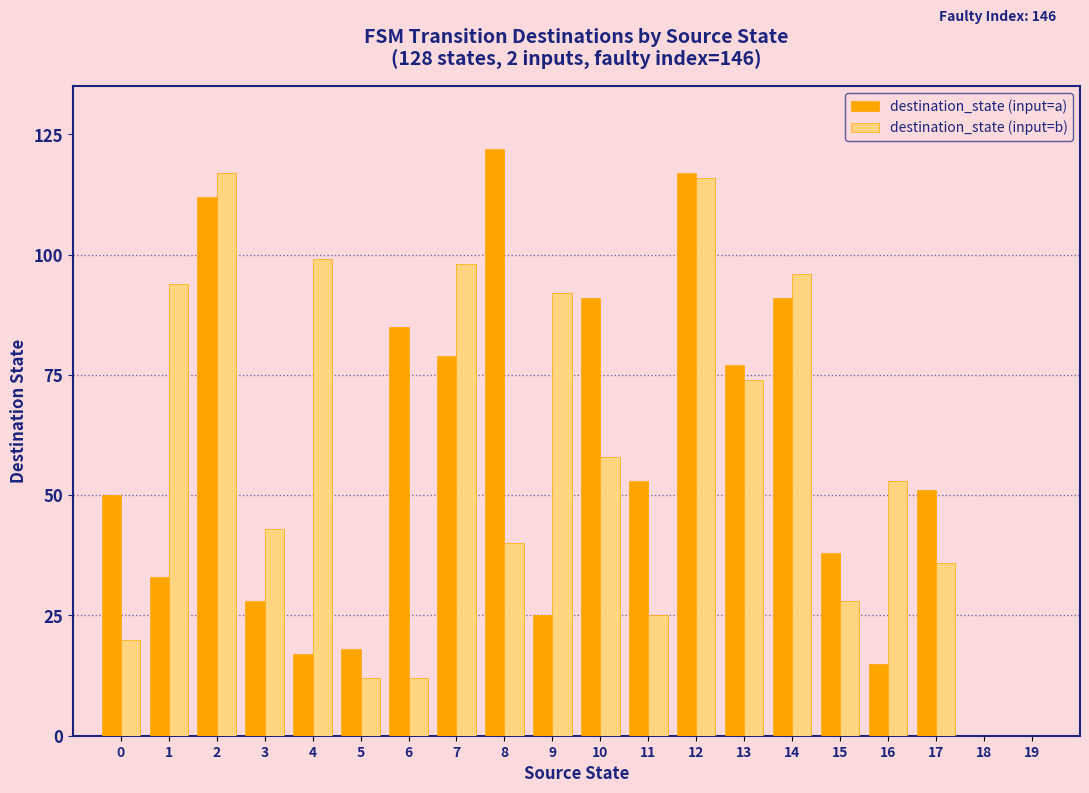

Which series changed the most between 1 and 10?

destination_state (input=a)